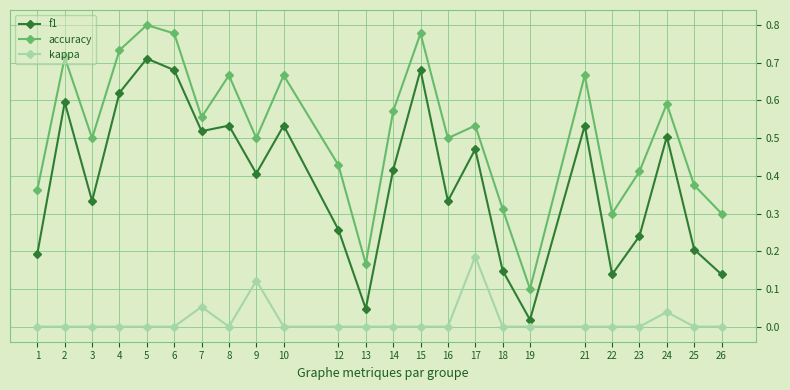

At which label does kappa reach its peak?

17